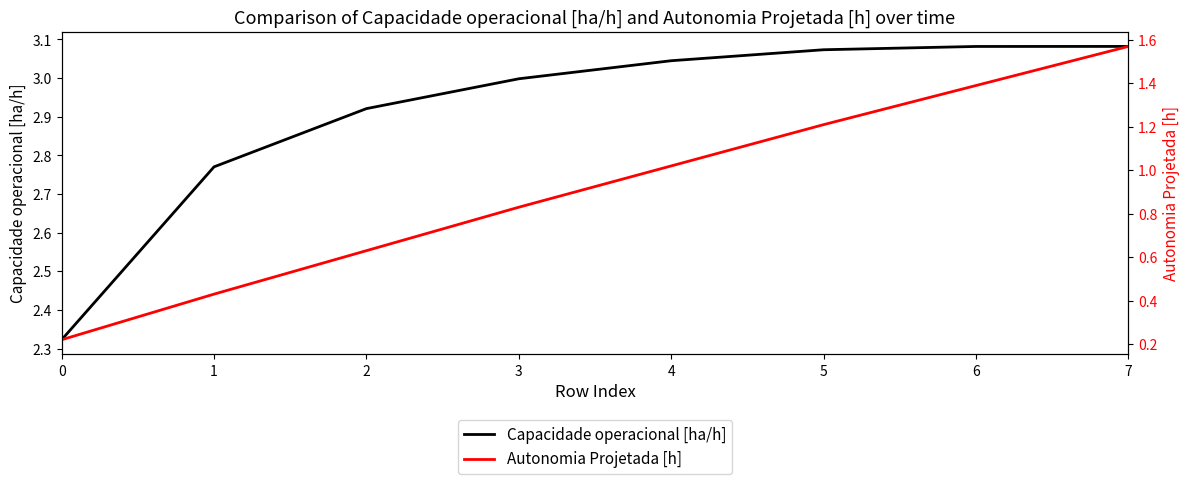

True or false: Autonomia Projetada [h] and Capacidade operacional [ha/h] cross at least once.

False